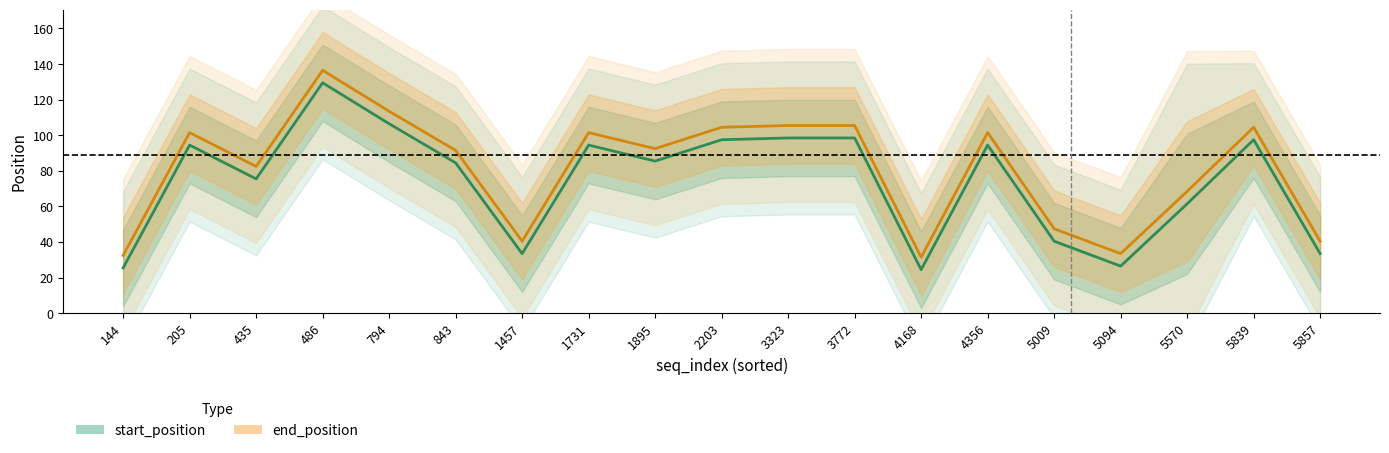

Which category has the highest value in the start_position series?

486